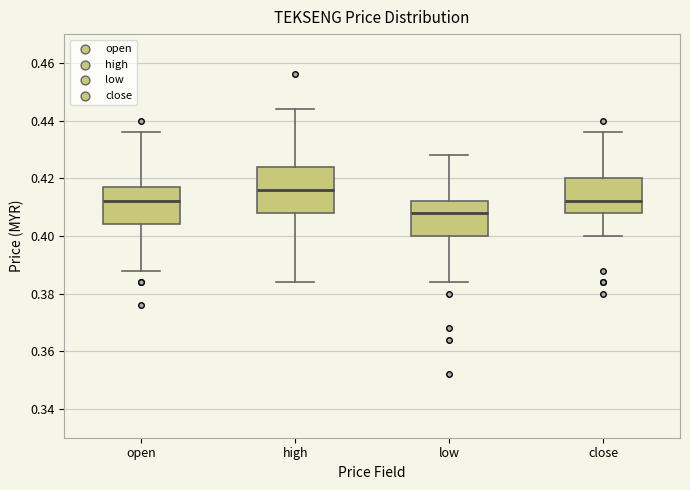

Reading left to right, read every box against the y-axis: the position of its median line, the range the box covers, and the ends of its whiskers. The values are not printed on the chart, so give them approximately, as read against the axis.

open: median 0.412, box 0.404 to 0.418, whiskers 0.388 to 0.436
high: median 0.416, box 0.408 to 0.424, whiskers 0.384 to 0.444
low: median 0.408, box 0.400 to 0.412, whiskers 0.384 to 0.428
close: median 0.412, box 0.408 to 0.420, whiskers 0.400 to 0.436